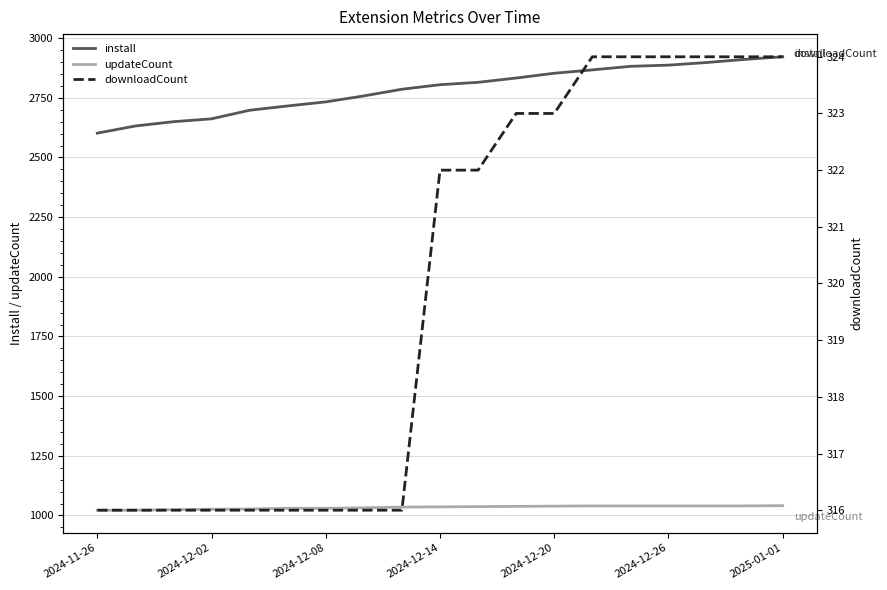

True or false: install and updateCount intersect in this chart.

False